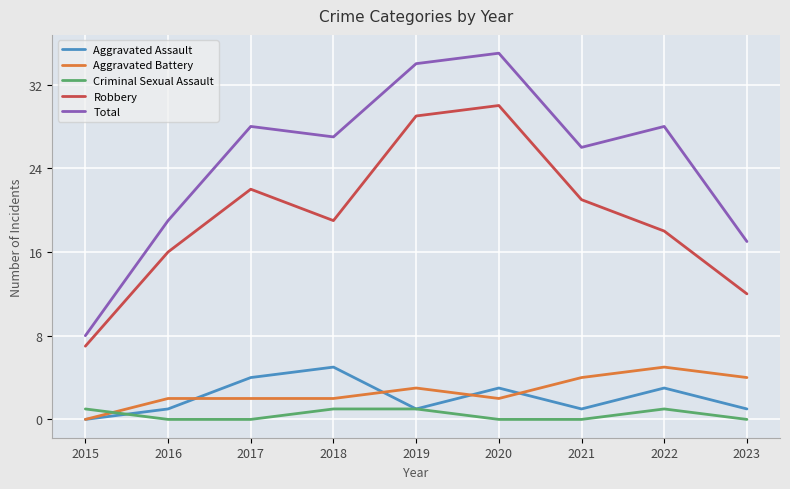

What is the difference between the highest and lowest values at 2019?

33